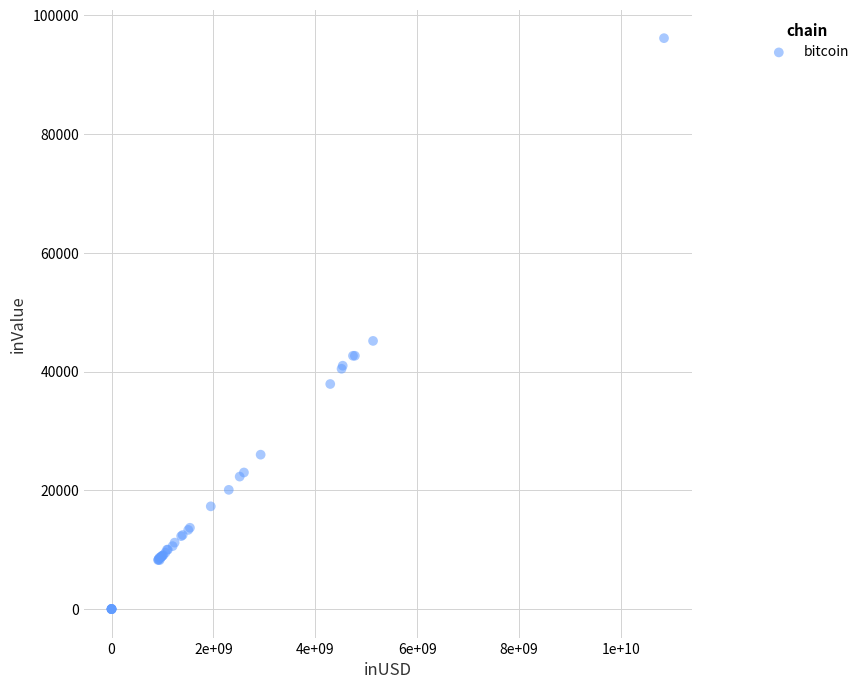

What Y value in the scatter plot is closest to 48075?

45160.8